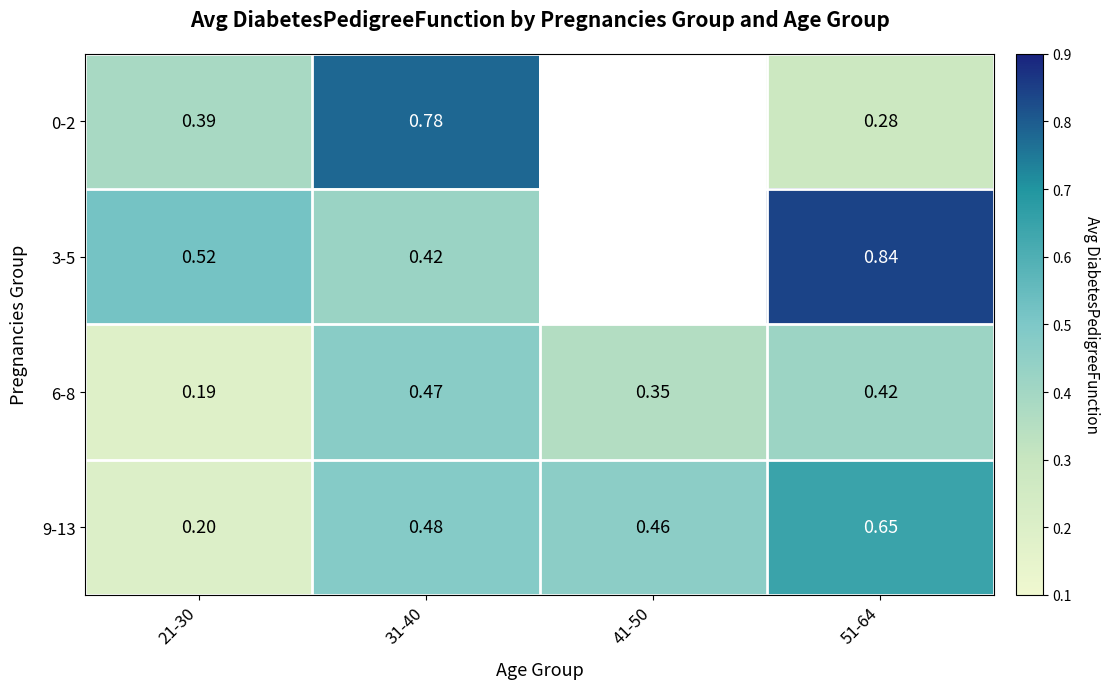

Which category has the lowest value across all series?

21-30